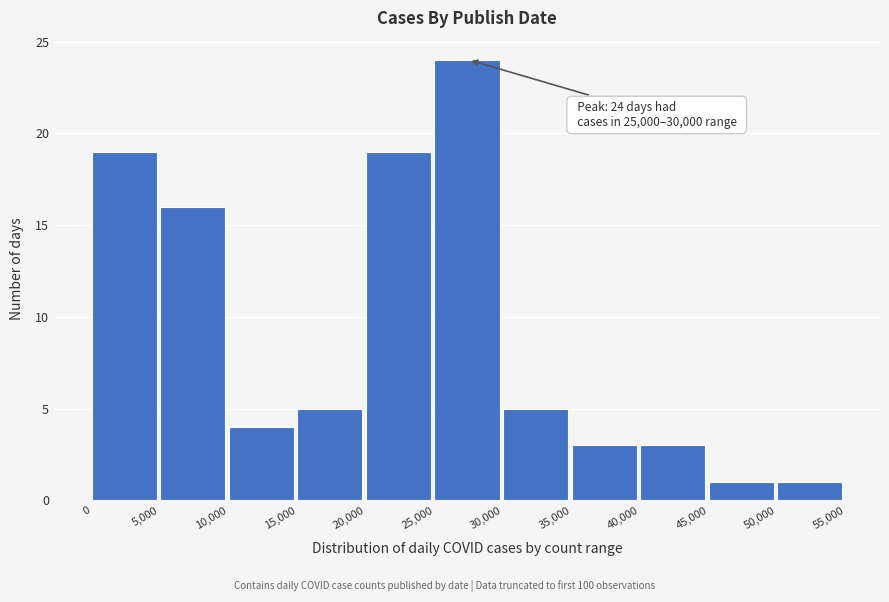

Over which range of the x-axis is the bar tallest?

25,000 to 30,000